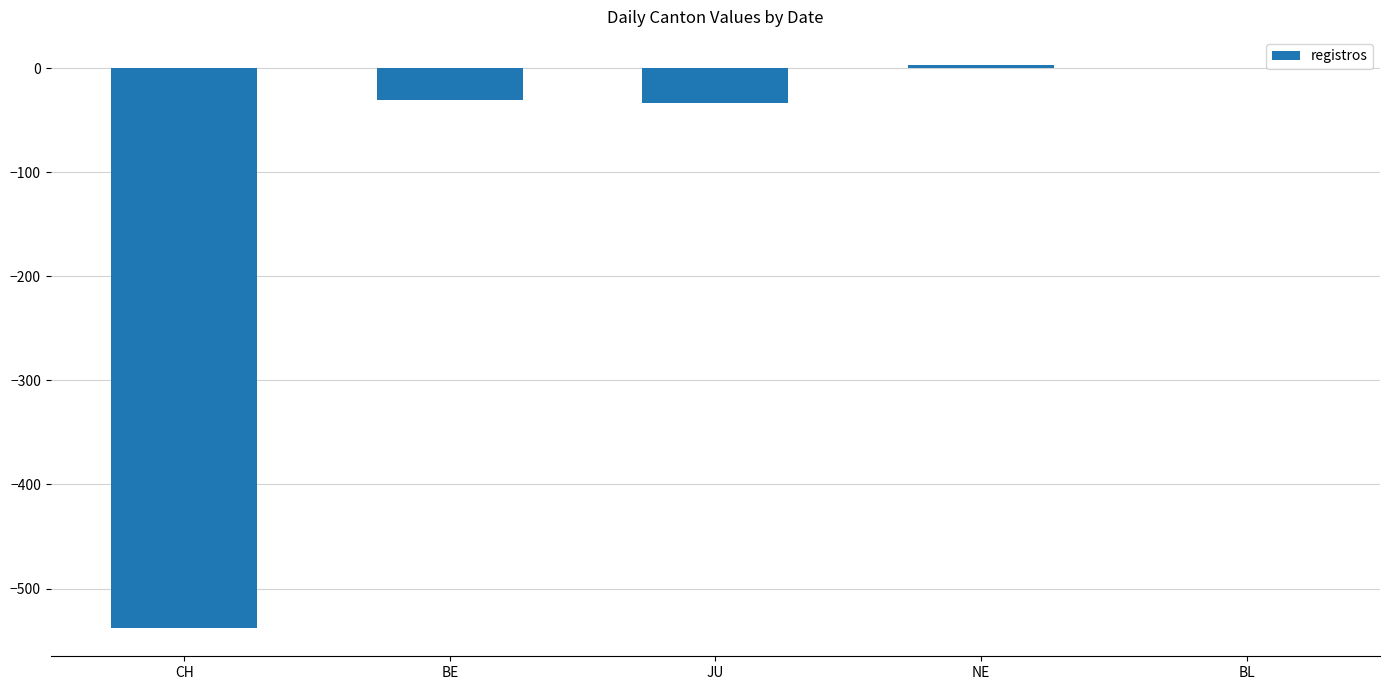

What is the average value?

-120